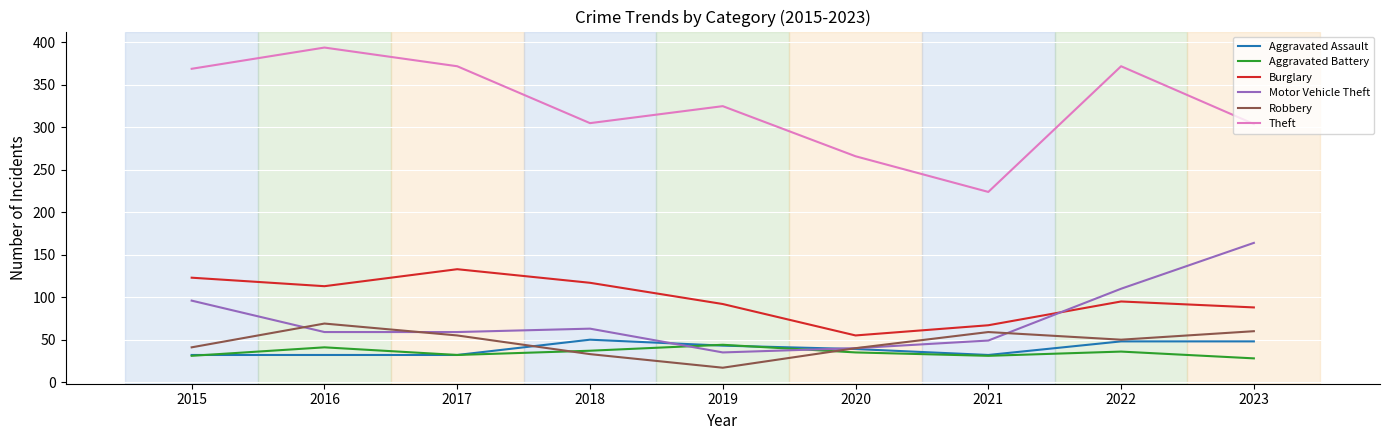

Where is Motor Vehicle Theft nearest to the value 99?

2015